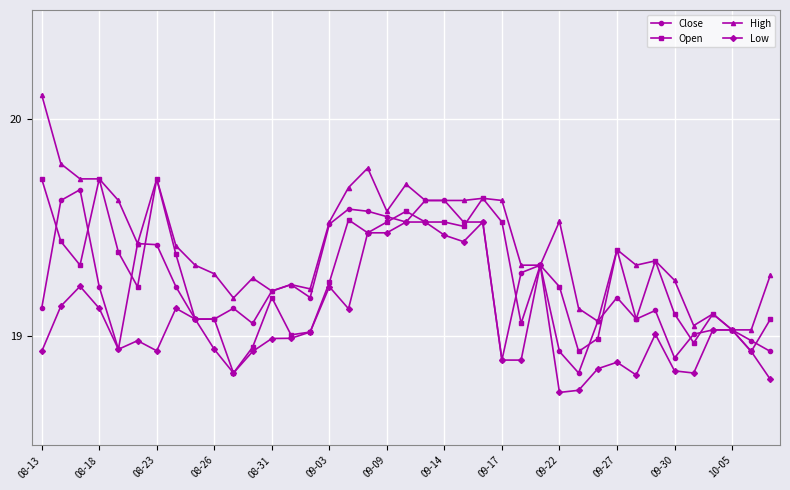

Does the chart display data point markers on the line(s)?

Yes